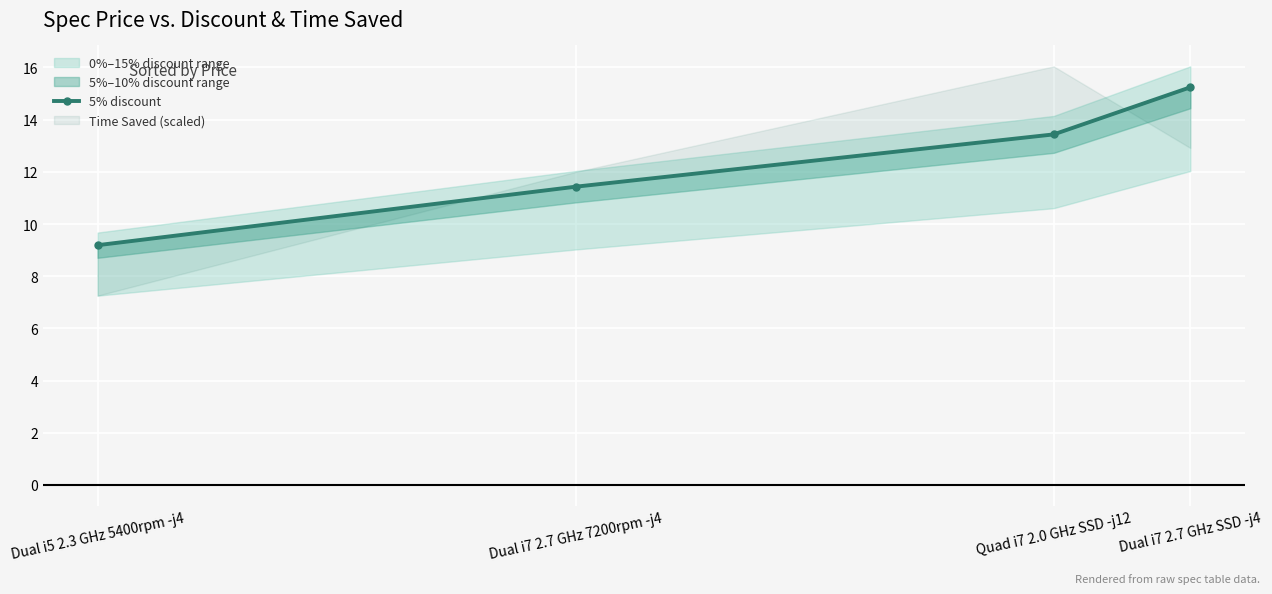

At which label does the data first exceed 13?

Quad i7 2.0 GHz SSD -j12